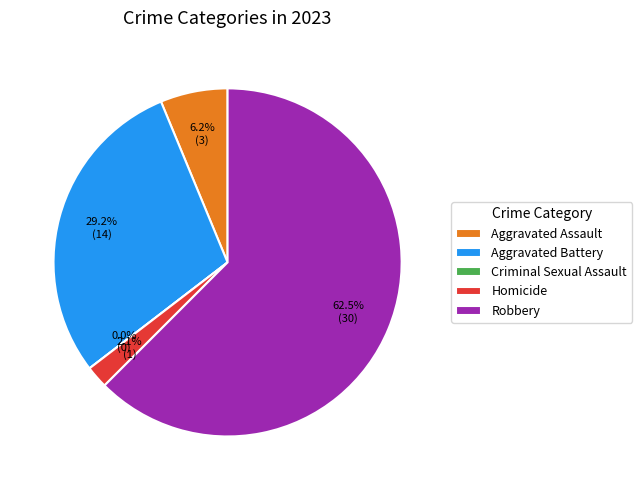

Is it true that Criminal Sexual Assault is 13% of the pie?

False